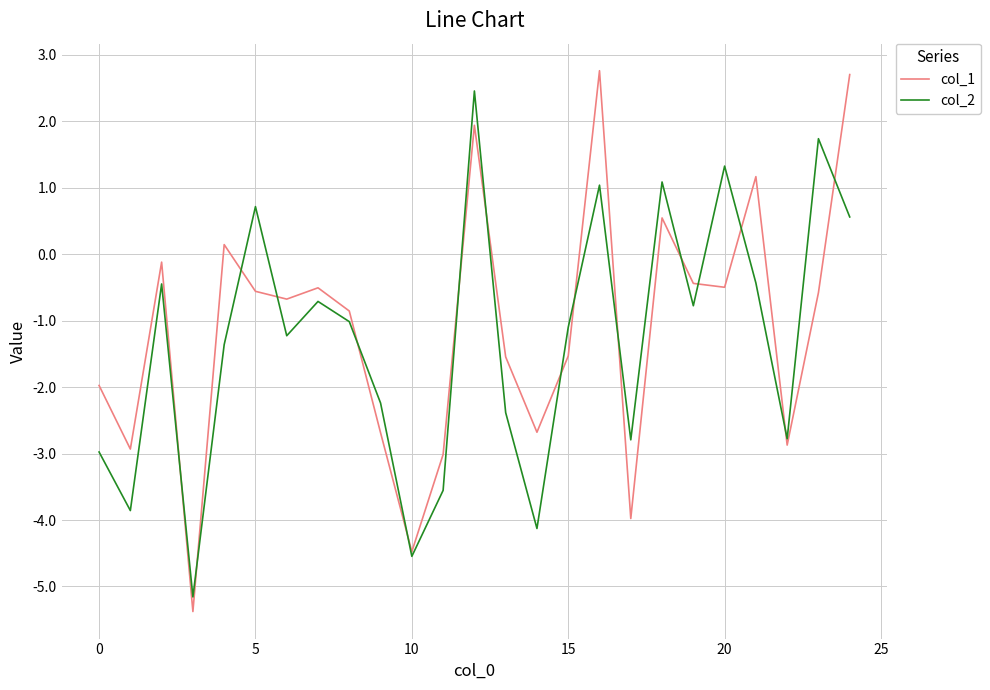

At how many categories does at least one series exceed 2?

3